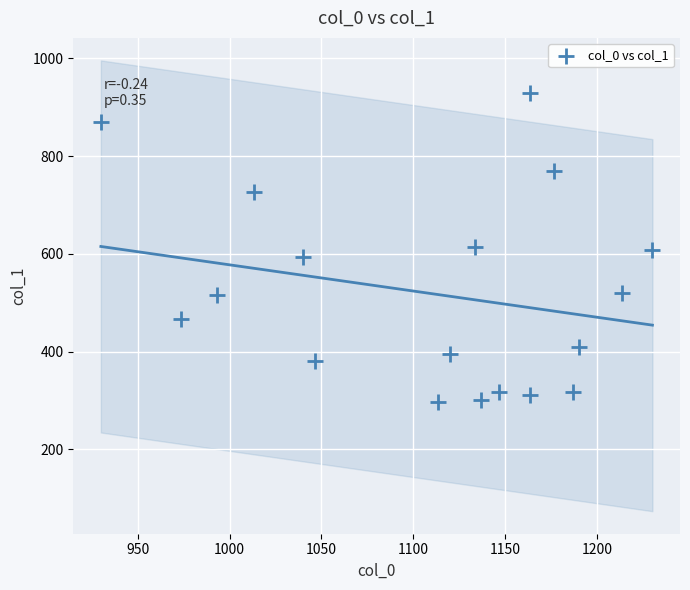

What is the range of Y values (max minus min)?

631.1